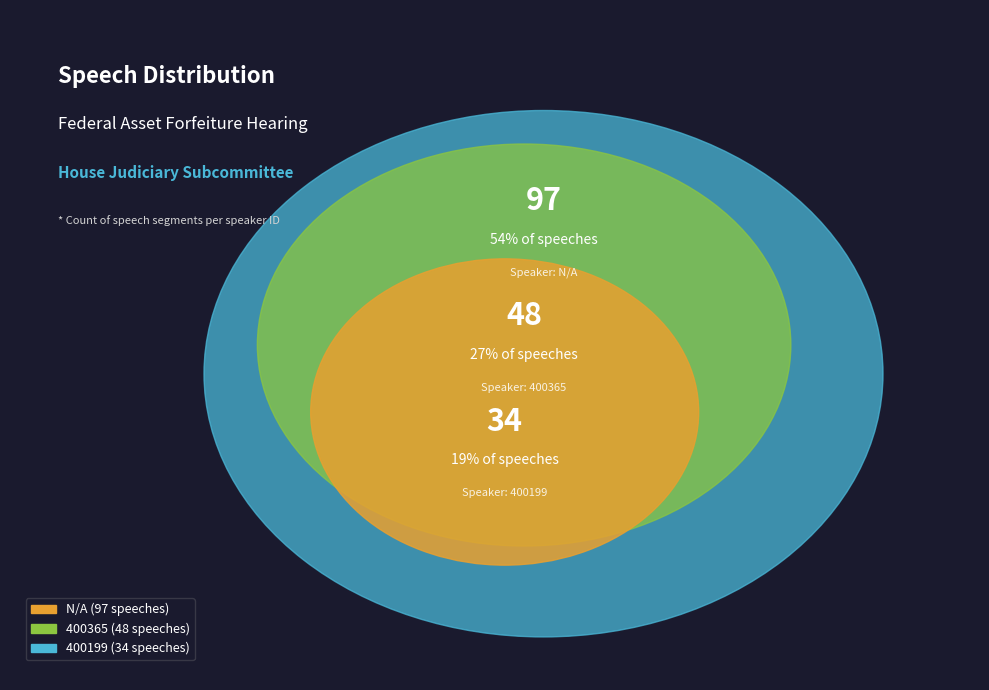

Count the number of slices in the pie.

3